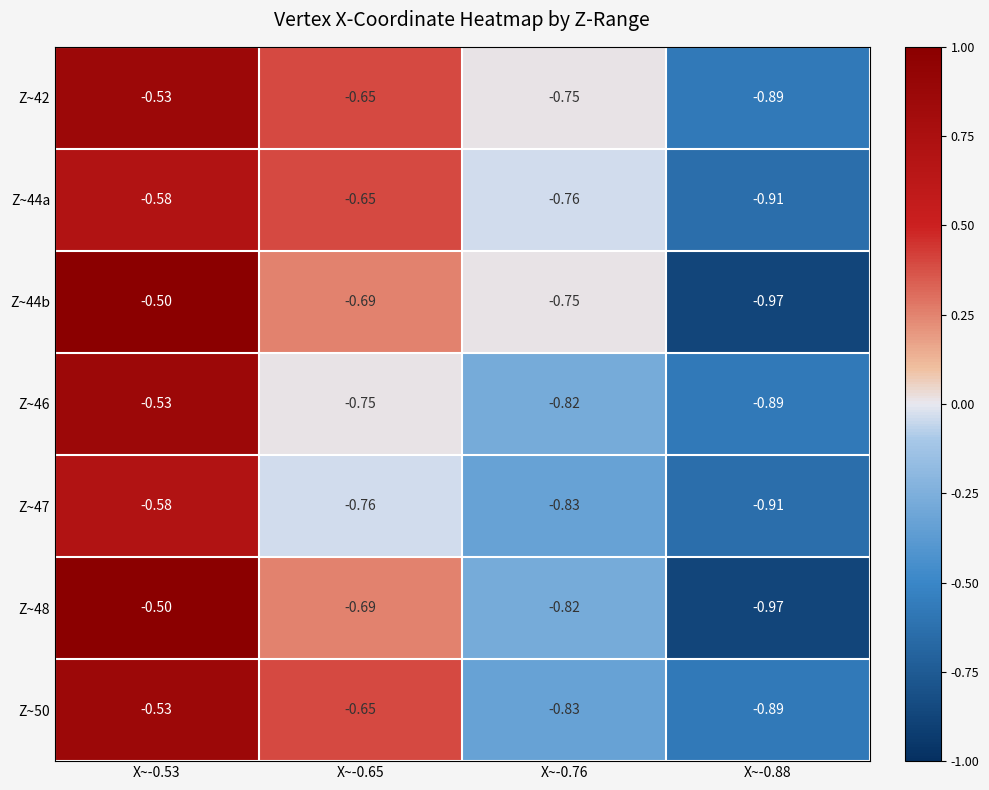

Reading left to right, list all the values displayed in this chart.

Z~42: X~-0.53=-0.5	X~-0.65=-0.7	X~-0.76=-0.8	X~-0.88=-0.9
Z~44a: X~-0.53=-0.6	X~-0.65=-0.7	X~-0.76=-0.8	X~-0.88=-0.9
Z~44b: X~-0.53=-0.5	X~-0.65=-0.7	X~-0.76=-0.8	X~-0.88=-1.0
Z~46: X~-0.53=-0.5	X~-0.65=-0.8	X~-0.76=-0.8	X~-0.88=-0.9
Z~47: X~-0.53=-0.6	X~-0.65=-0.8	X~-0.76=-0.8	X~-0.88=-0.9
Z~48: X~-0.53=-0.5	X~-0.65=-0.7	X~-0.76=-0.8	X~-0.88=-1.0
Z~50: X~-0.53=-0.5	X~-0.65=-0.7	X~-0.76=-0.8	X~-0.88=-0.9